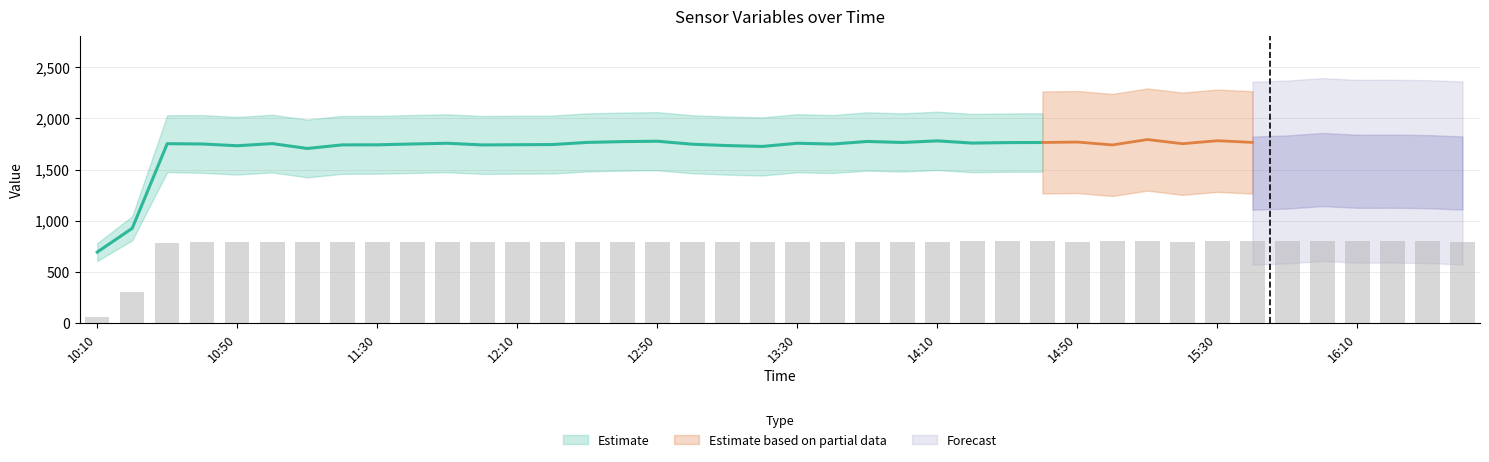

Between 14:20 and 13:20, which is larger?

14:20